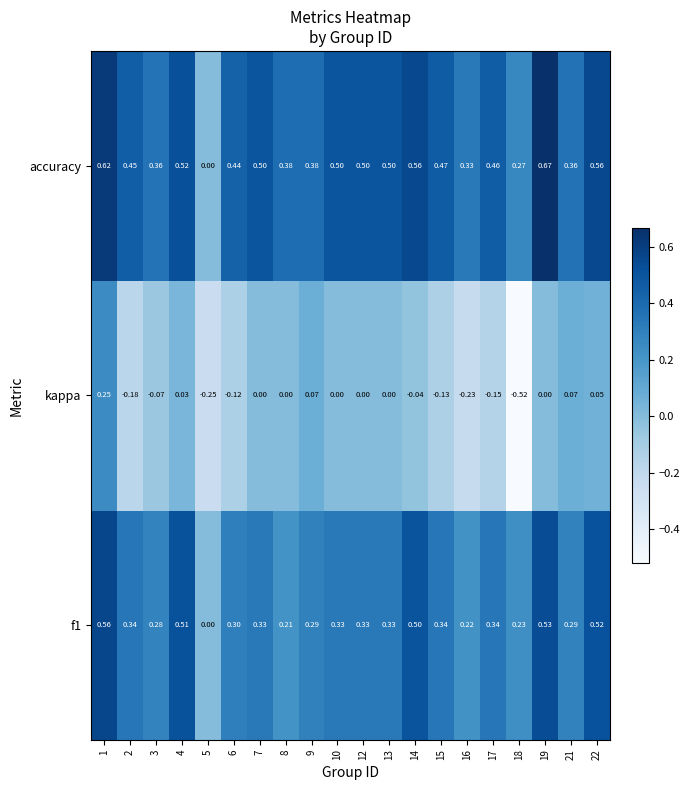

Between 19 and 21, which series saw the biggest shift?

accuracy